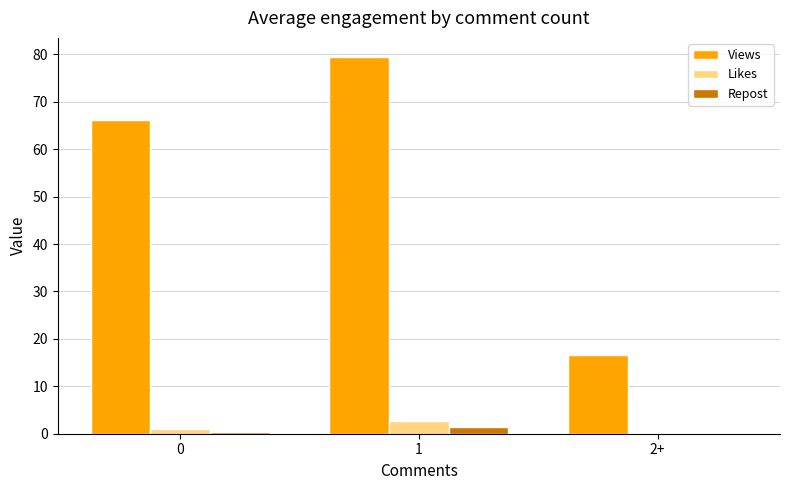

What is the total value across all series at 2+?

16.5